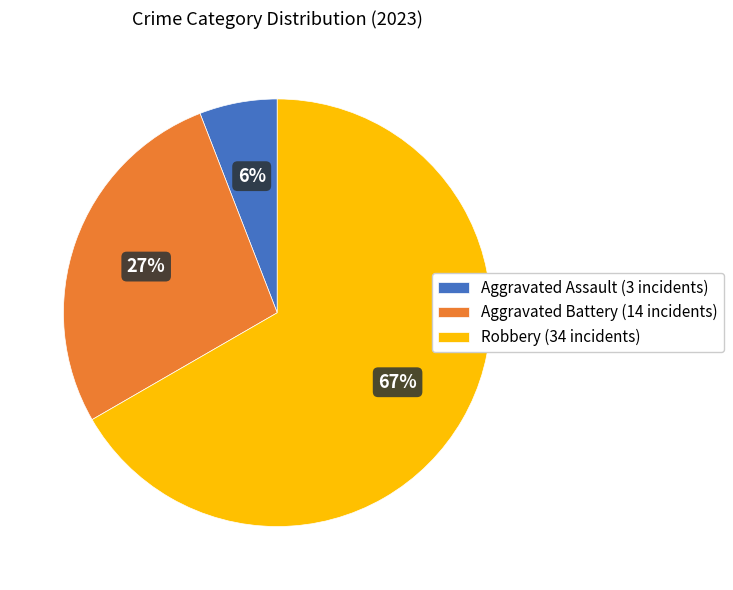

Does Robbery (34 incidents) represent more than half of the total?

Yes